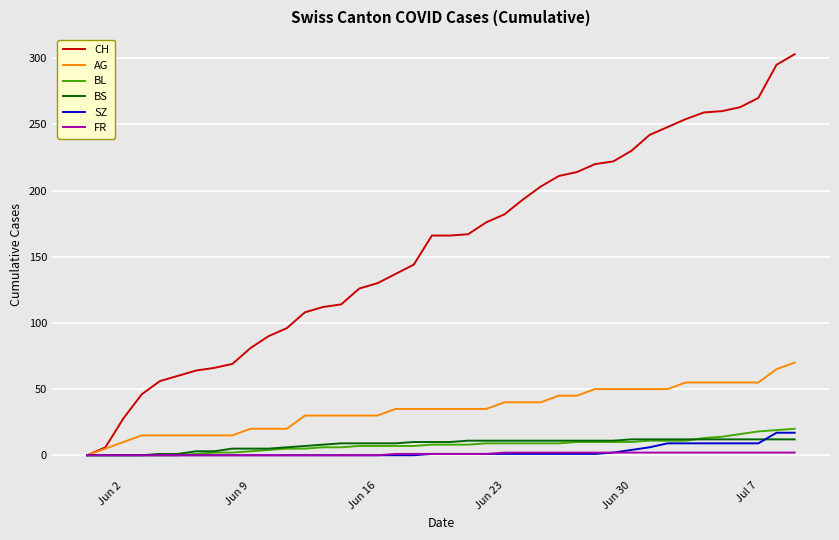

Which series has the largest range (max minus min)?

CH